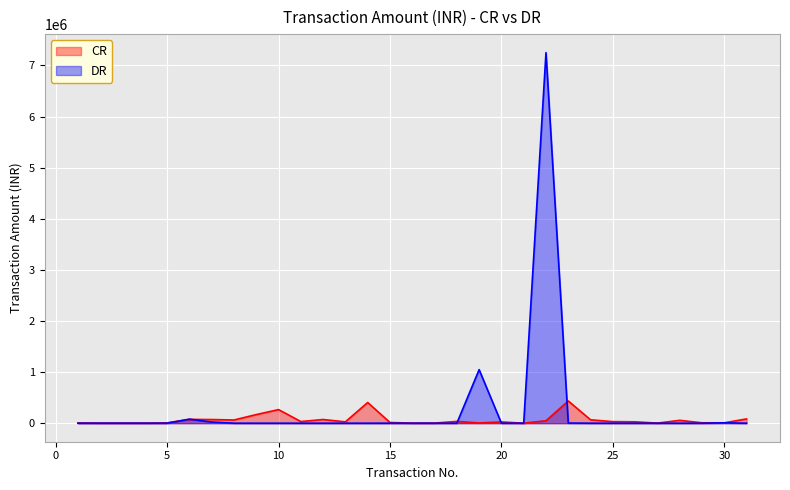

What is the difference between the maximum and minimum values?

434789